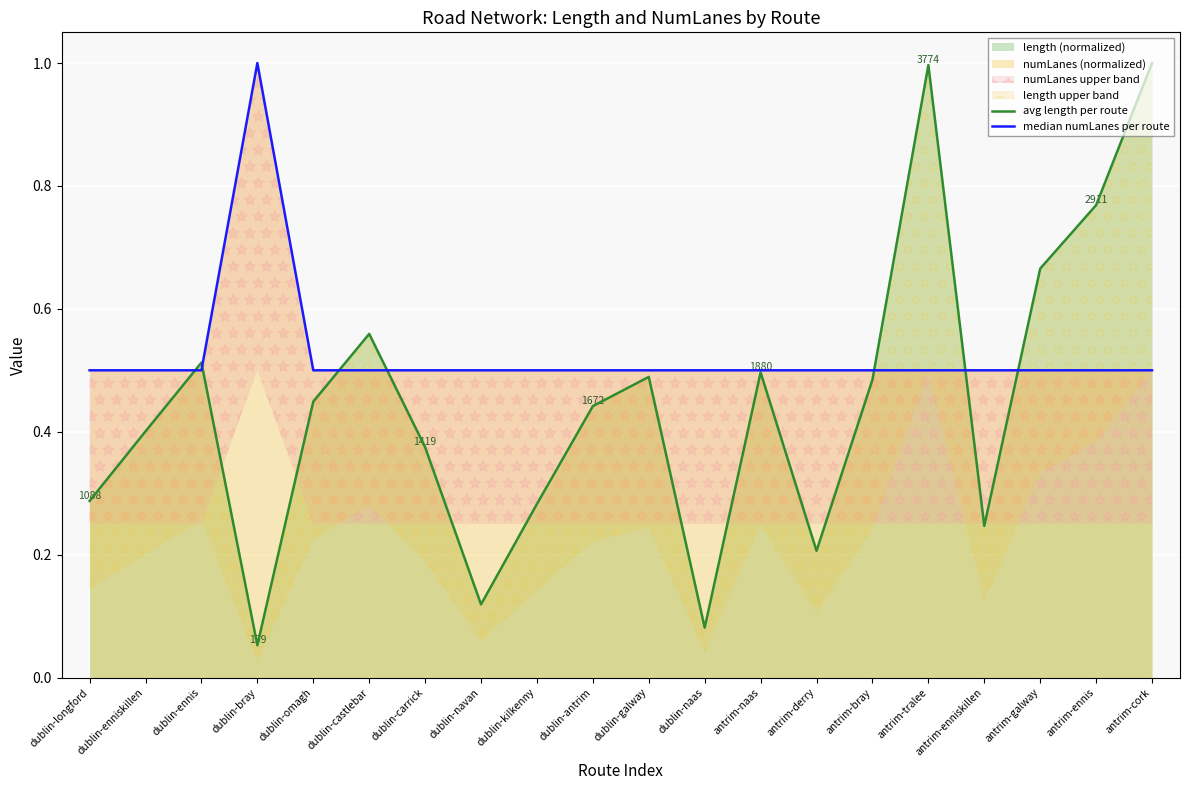

What value does the avg length per route series have at dublin-ennis?

0.5